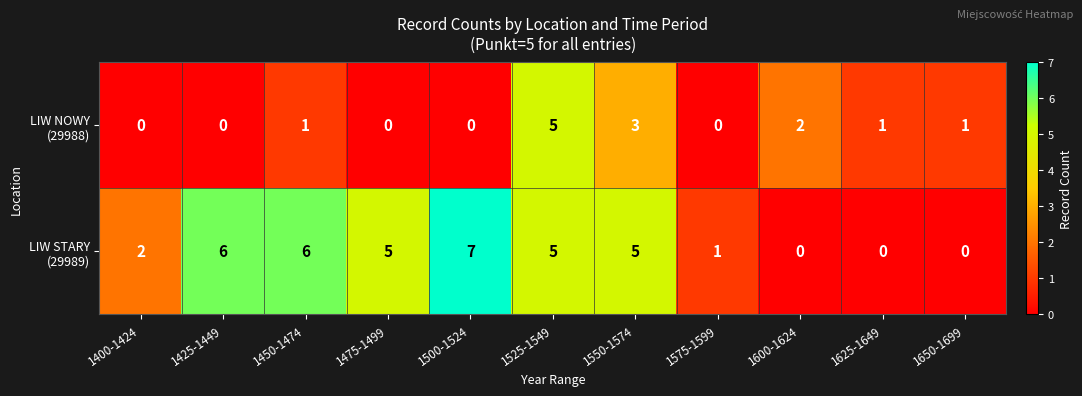

What is the difference between the highest and lowest values at 1500-1524?

7